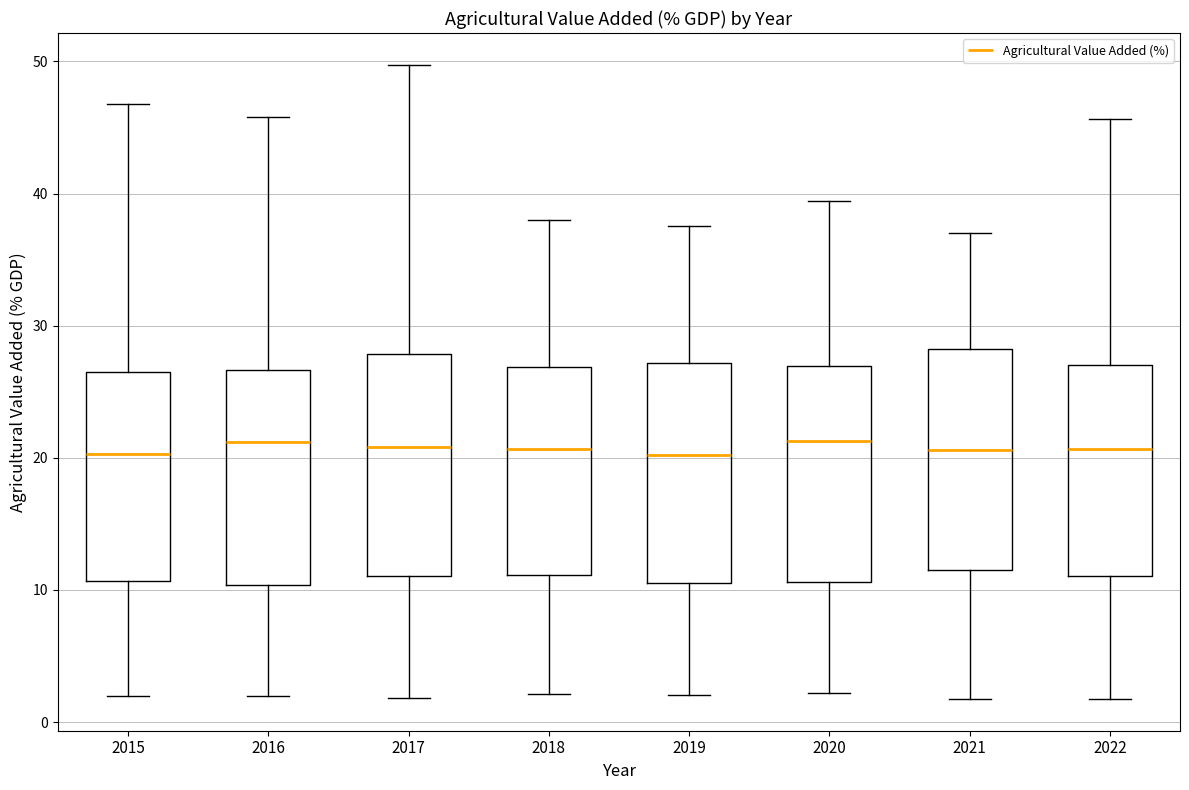

Reading left to right, read every box against the y-axis: the position of its median line, the range the box covers, and the ends of its whiskers. The values are not printed on the chart, so give them approximately, as read against the axis.

2015: median 20, box 11 to 27, whiskers 2 to 47
2016: median 21, box 10 to 27, whiskers 2 to 46
2017: median 21, box 11 to 28, whiskers 2 to 50
2018: median 21, box 11 to 27, whiskers 2 to 38
2019: median 20, box 11 to 27, whiskers 2 to 38
2020: median 21, box 11 to 27, whiskers 2 to 39
2021: median 21, box 12 to 28, whiskers 2 to 37
2022: median 21, box 11 to 27, whiskers 2 to 46